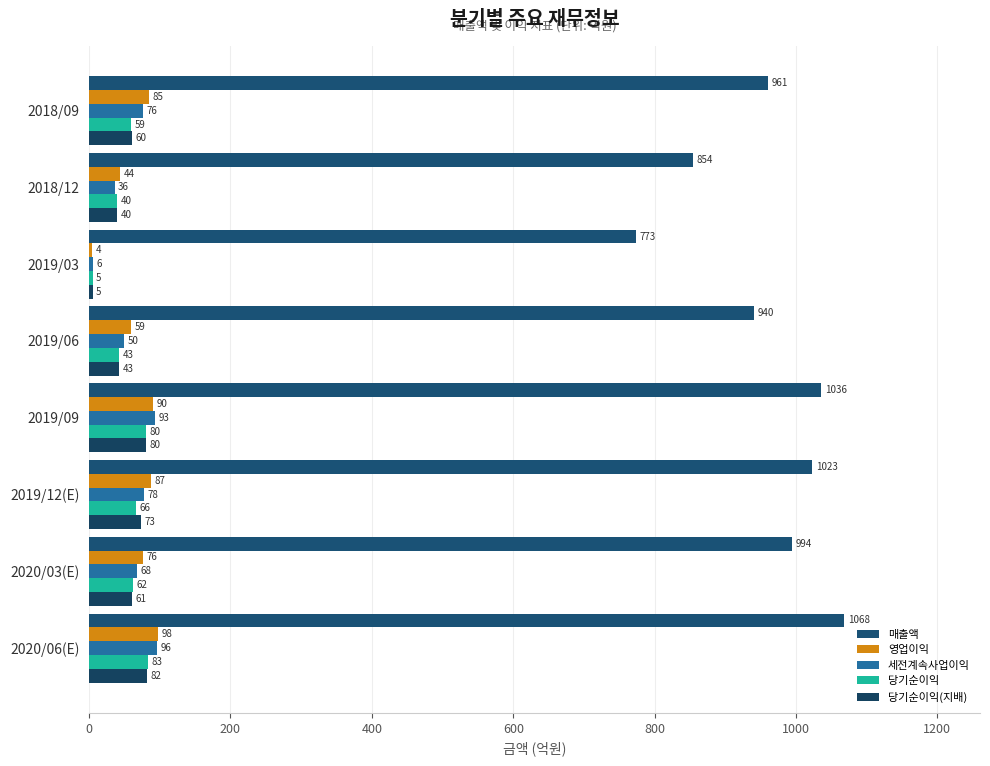

Which series has the largest total across all categories?

매출액